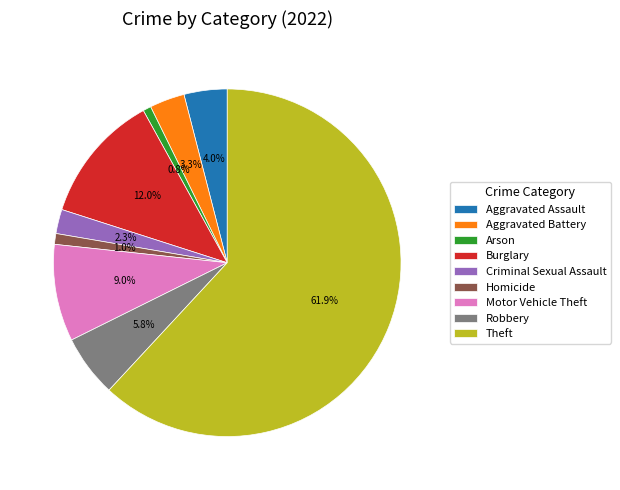

Which slice is the largest?

Theft